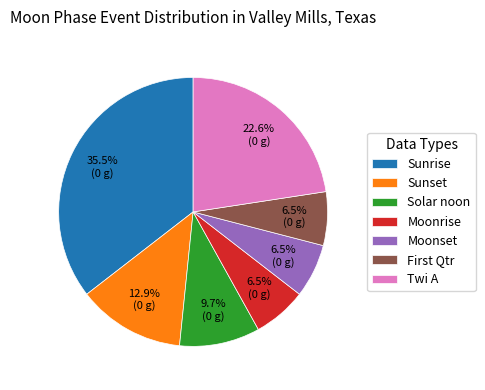

What percentage is the Sunset slice, to the nearest percent?

13%